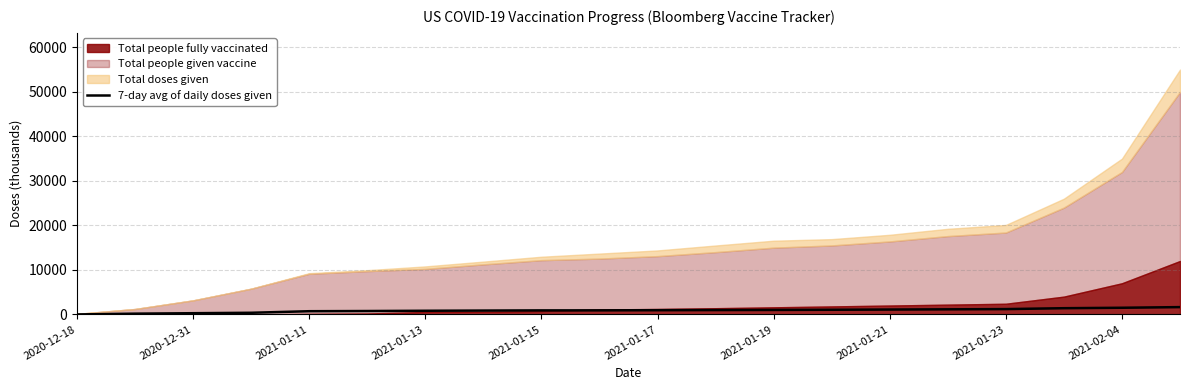

What is the difference between the maximum and minimum values?

1645